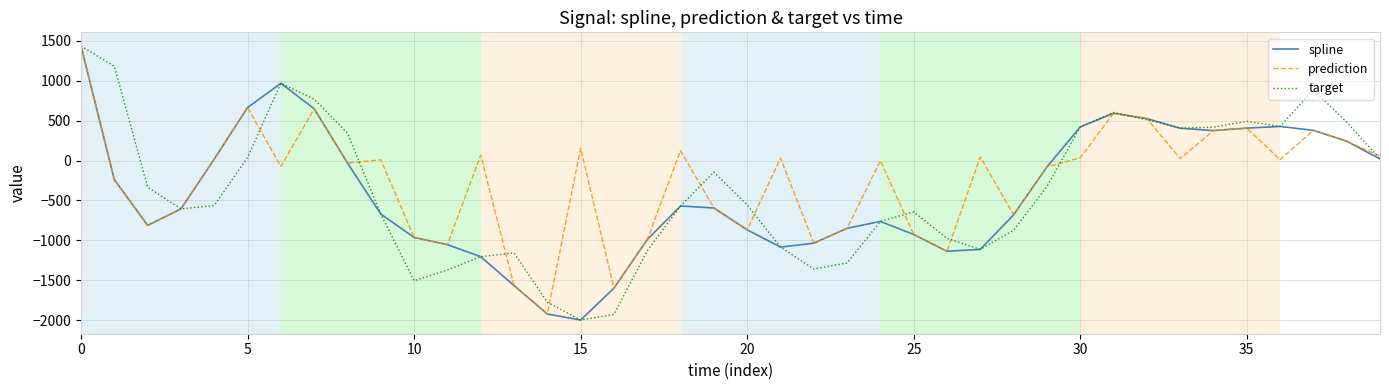

What is the minimum value shown in the chart?

-1998.5